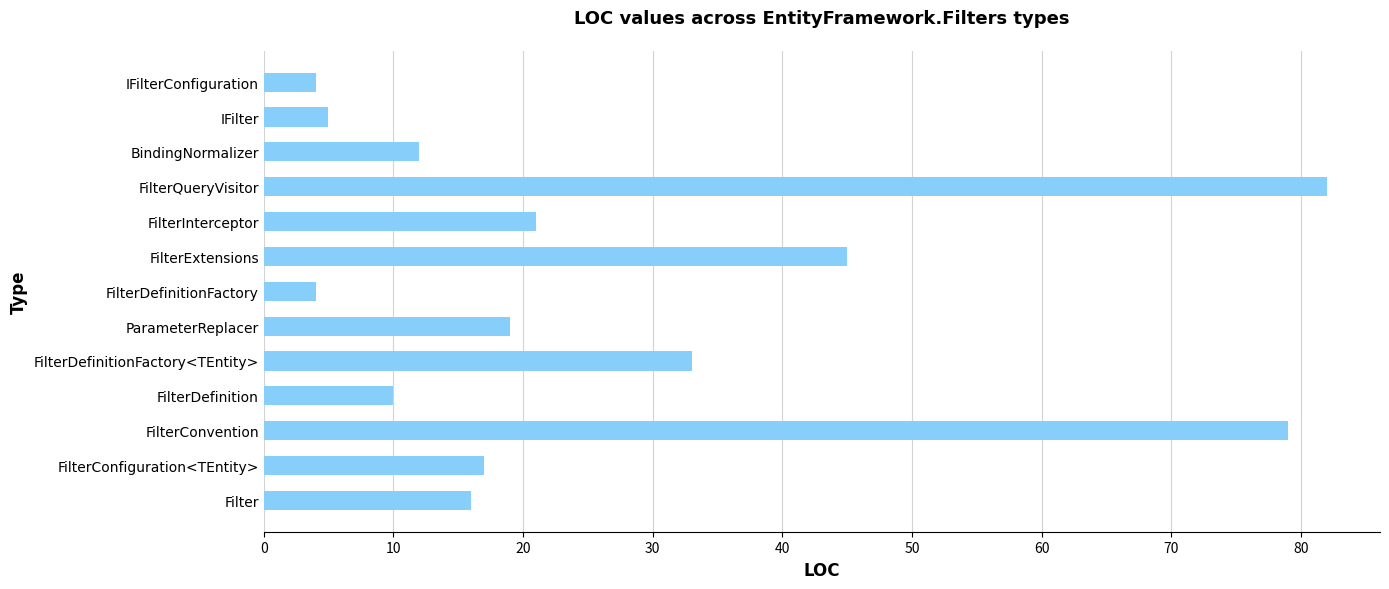

Between IFilter and Filter, which is larger?

Filter